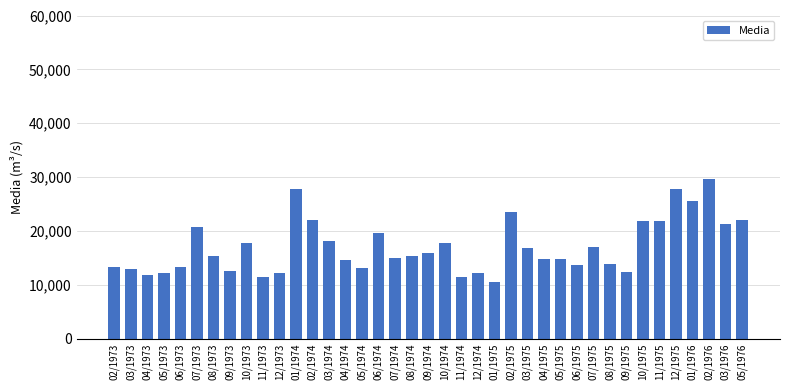

What position from the left is 04/1974?

15